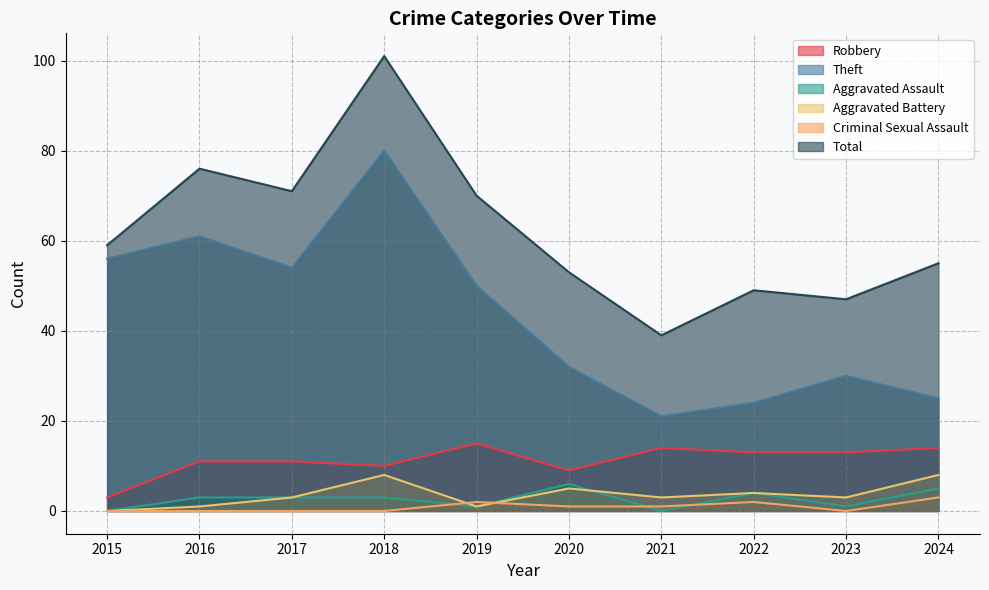

True or false: Theft has a value of 30 at 2023.

True